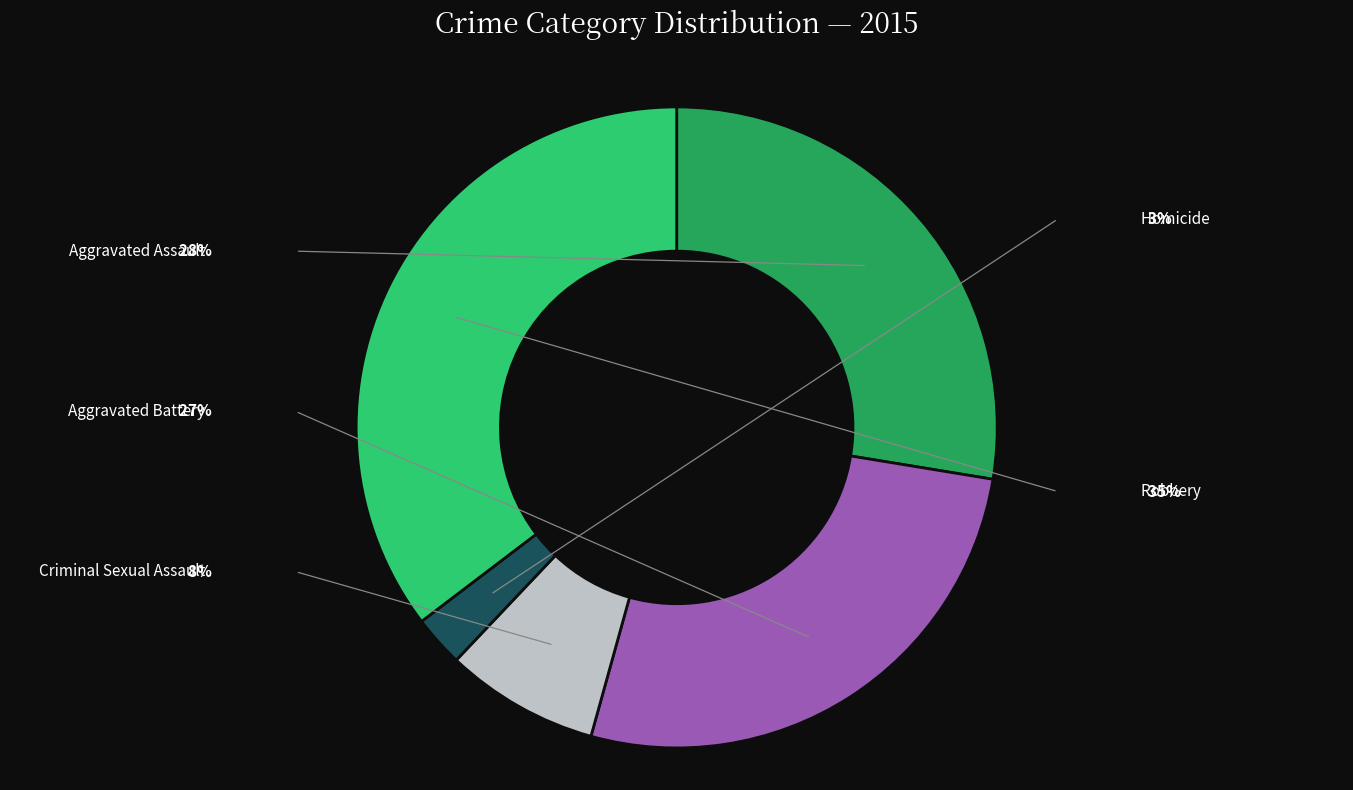

The Aggravated Battery slice represents 27% of the pie. True or false?

True